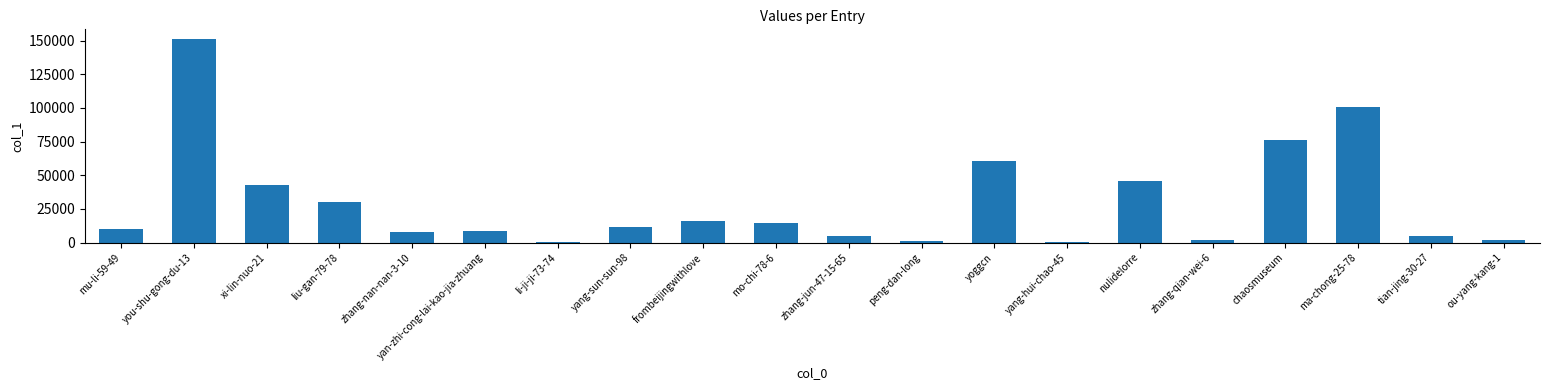

What is the change in value from yan-zhi-cong-lai-kao-jia-zhuang to chaosmuseum?

+67616